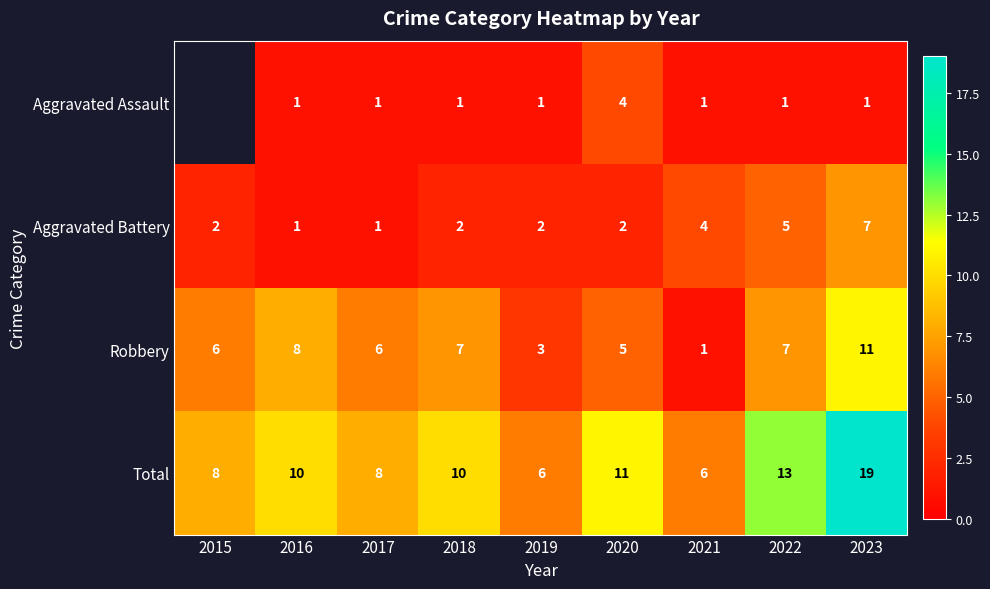

How many data points in Robbery are above 6?

4